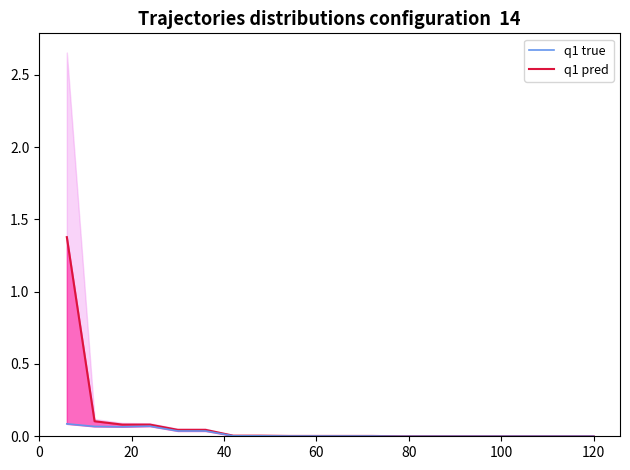

True or false: q1 pred and q1 true intersect in this chart.

False